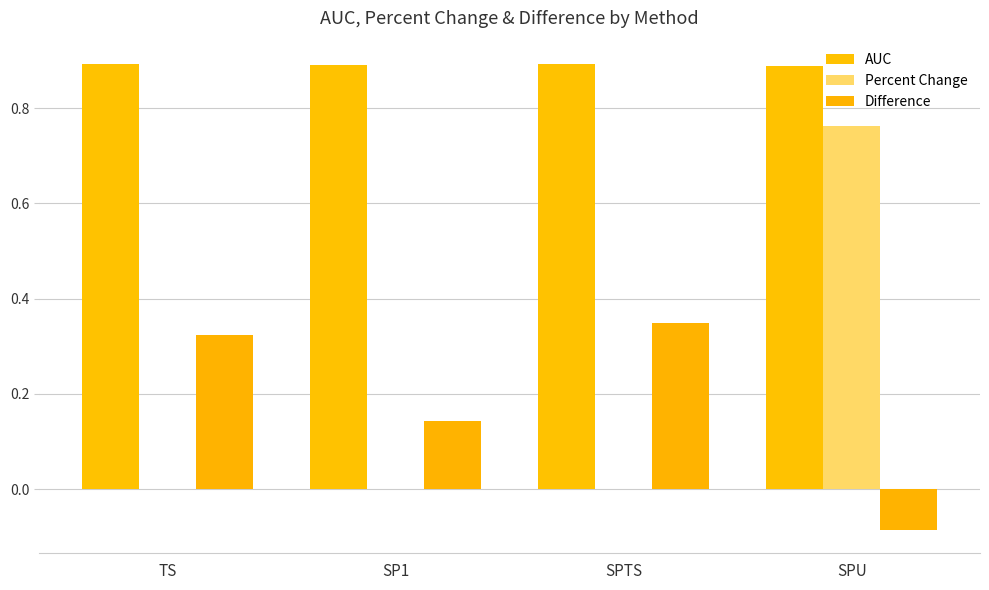

Does the chart contain stacked bars?

No